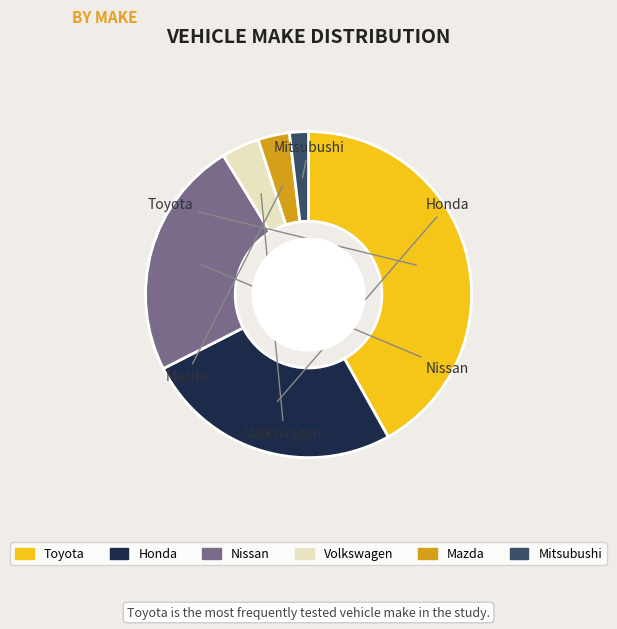

True or false: Mitsubushi accounts for 2% of the total.

True